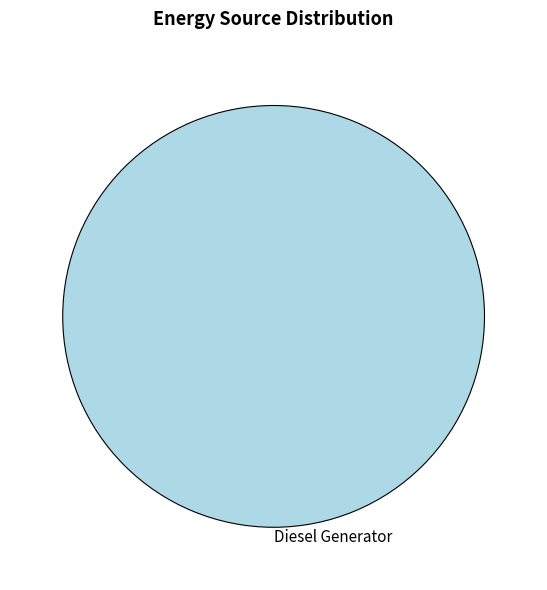

Is it true that Diesel Generator is 100% of the pie?

True